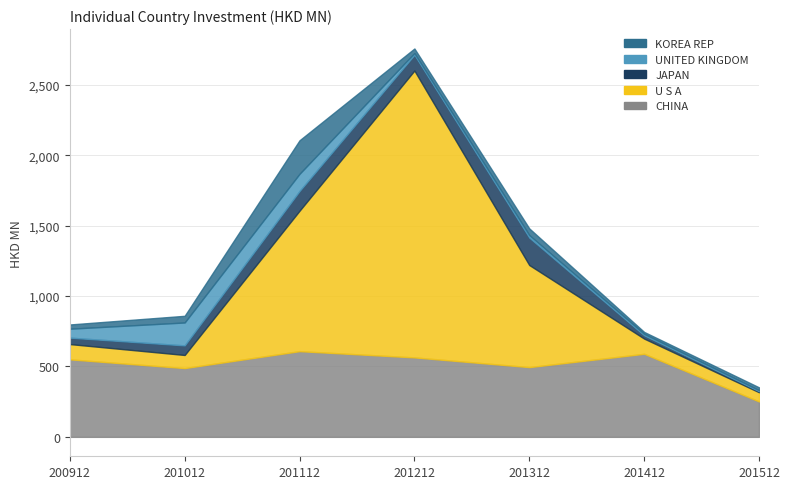

Which series has the largest range (max minus min)?

U S A